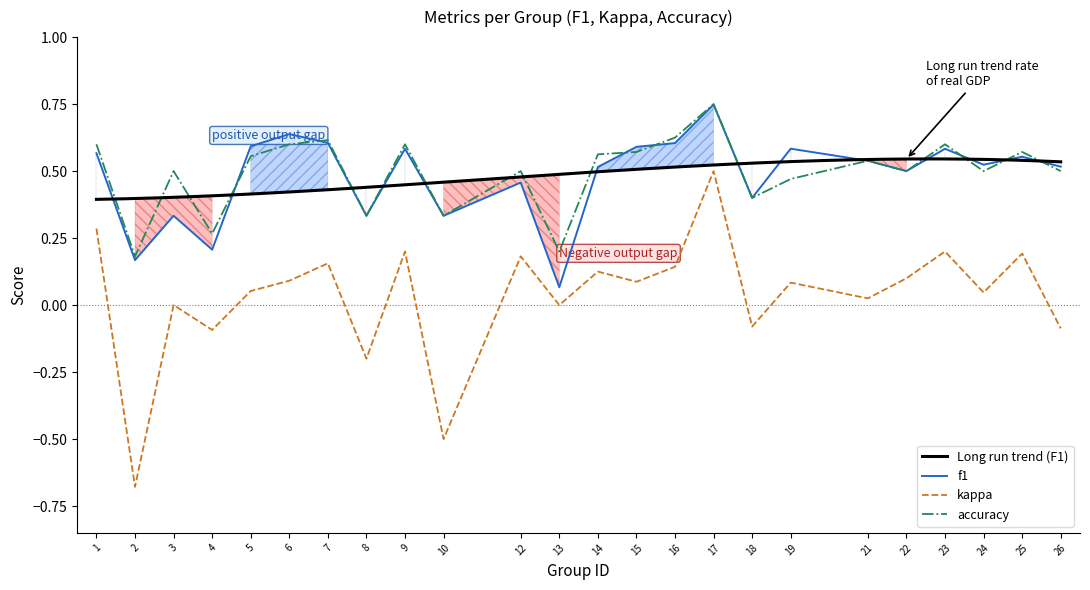

Which series has the largest range (max minus min)?

kappa